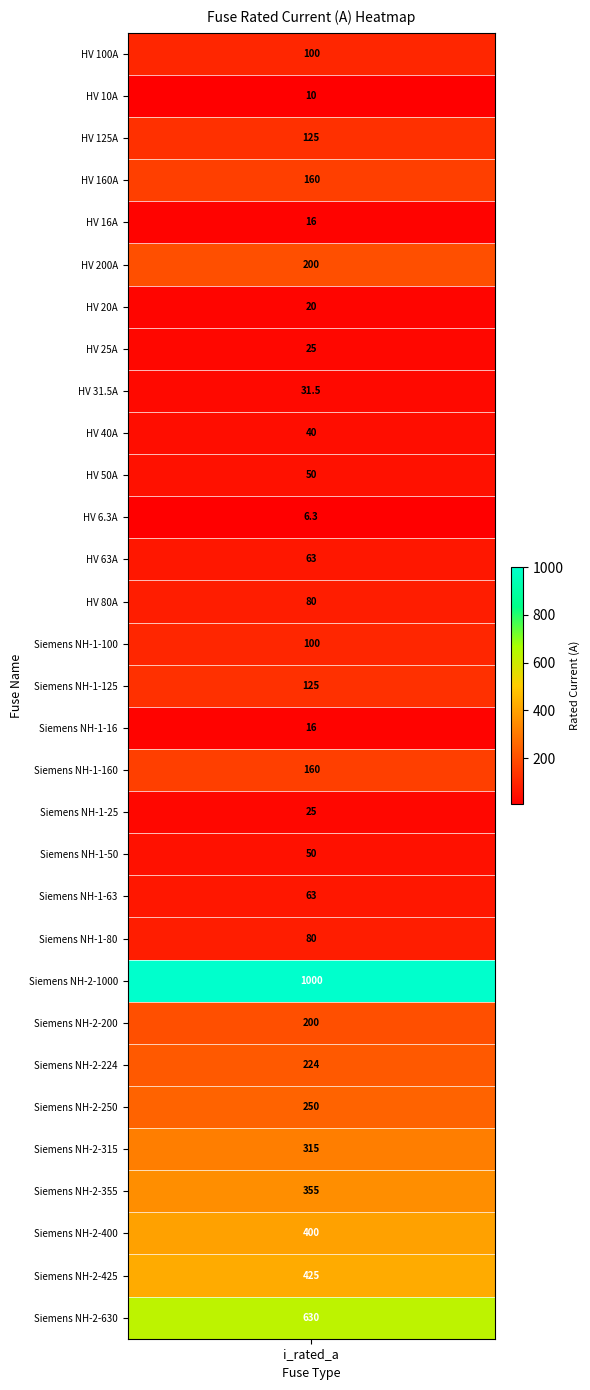

Reading left to right, what are all the values shown in this chart?

HV 100A=100.0	HV 10A=10.0	HV 125A=125.0	HV 160A=160.0	HV 16A=16.0	HV 200A=200.0	HV 20A=20.0	HV 25A=25.0	HV 31.5A=31.5	HV 40A=40.0	HV 50A=50.0	HV 6.3A=6.3	HV 63A=63.0	HV 80A=80.0	Siemens NH-1-100=100.0	Siemens NH-1-125=125.0	Siemens NH-1-16=16.0	Siemens NH-1-160=160.0	Siemens NH-1-25=25.0	Siemens NH-1-50=50.0	Siemens NH-1-63=63.0	Siemens NH-1-80=80.0	Siemens NH-2-1000=1000.0	Siemens NH-2-200=200.0	Siemens NH-2-224=224.0	Siemens NH-2-250=250.0	Siemens NH-2-315=315.0	Siemens NH-2-355=355.0	Siemens NH-2-400=400.0	Siemens NH-2-425=425.0	Siemens NH-2-630=630.0